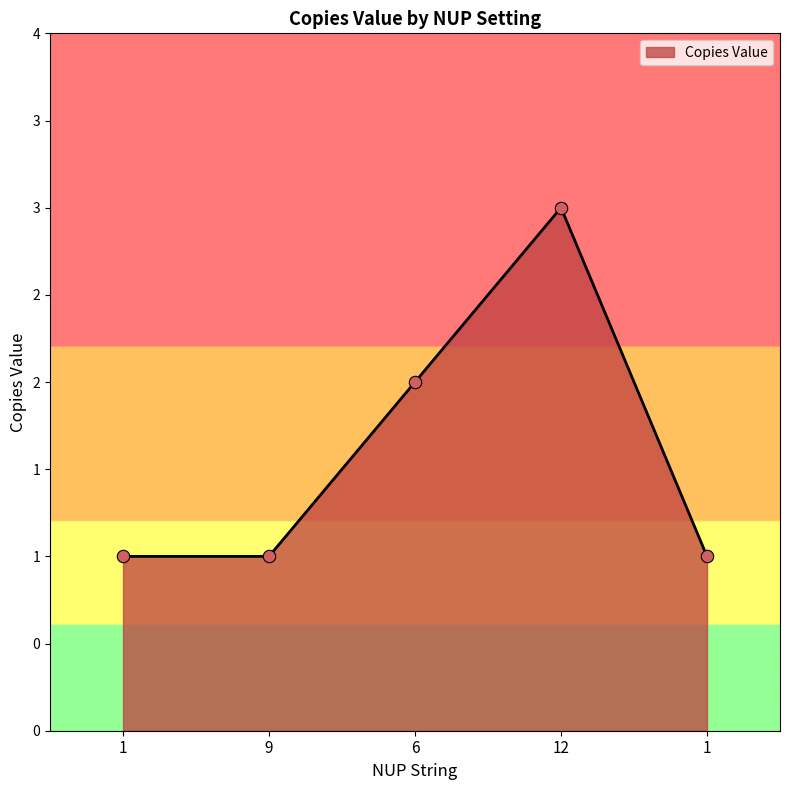

Between 1 and 12, which is larger?

12